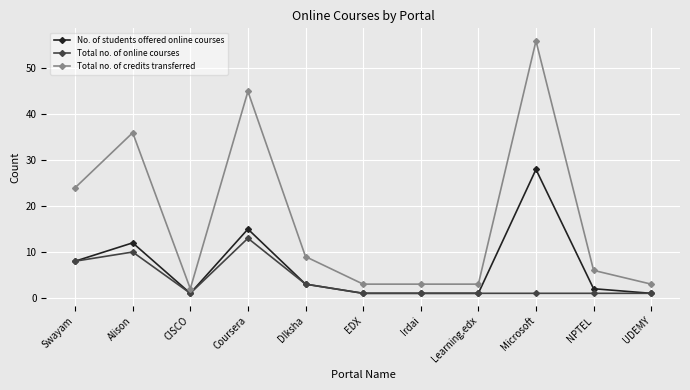

The value of Total no. of online courses at Alison is 10. True or false?

True